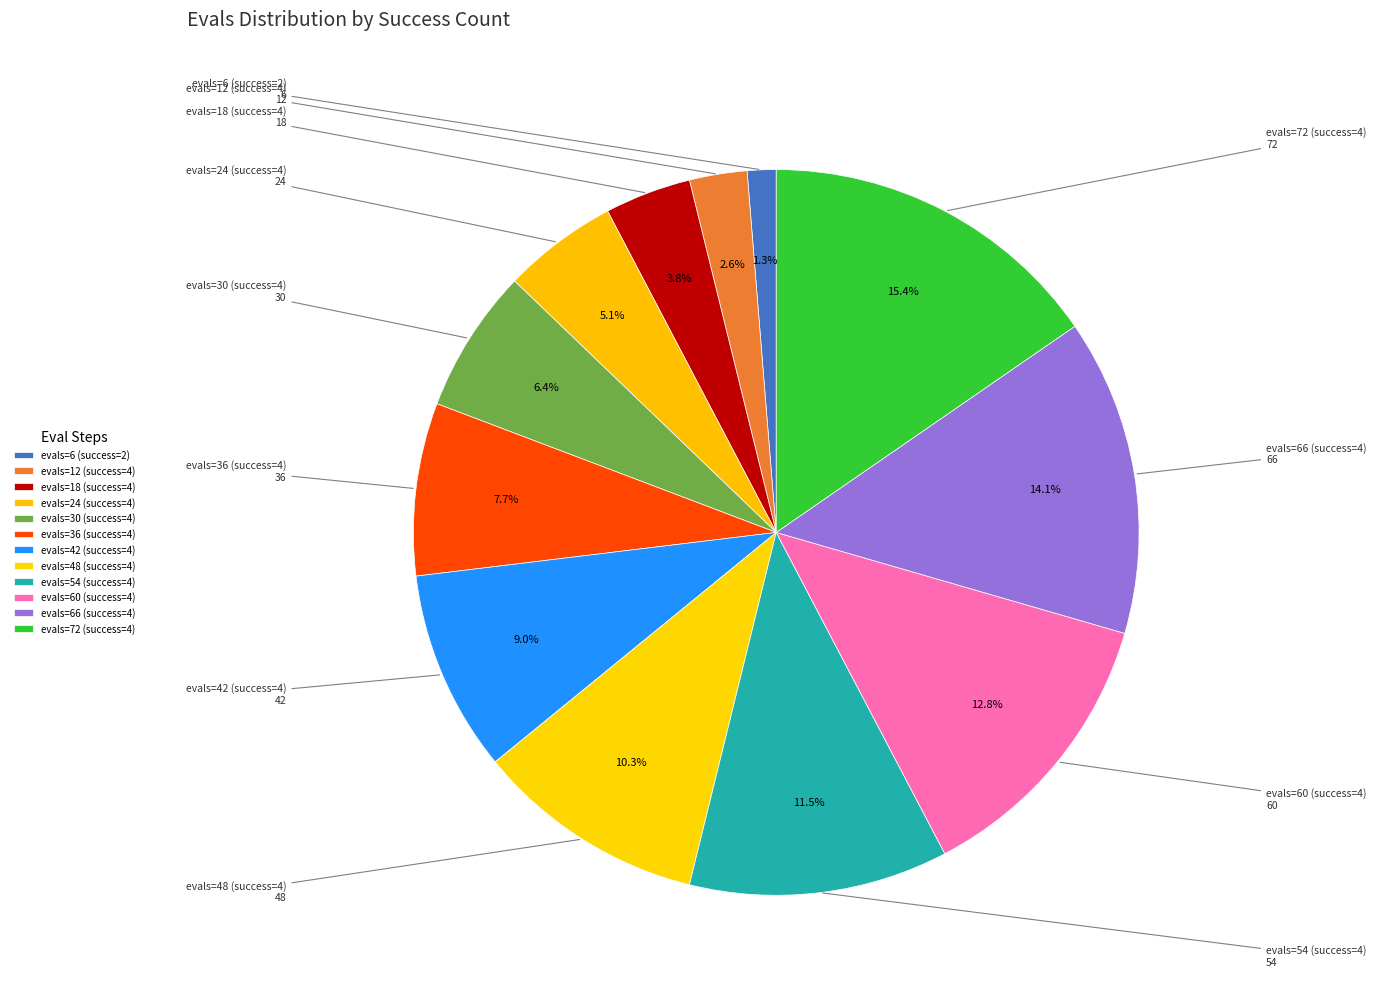

To the nearest percent, what percentage of the pie is evals=24 (success=4)?

5%